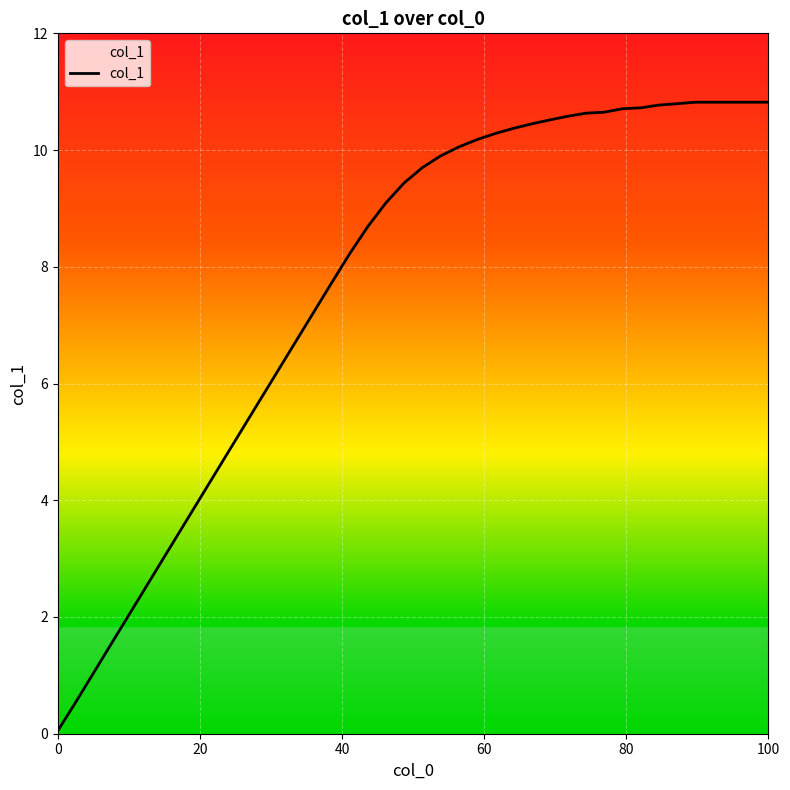

What is the maximum value shown in the chart?

10.8